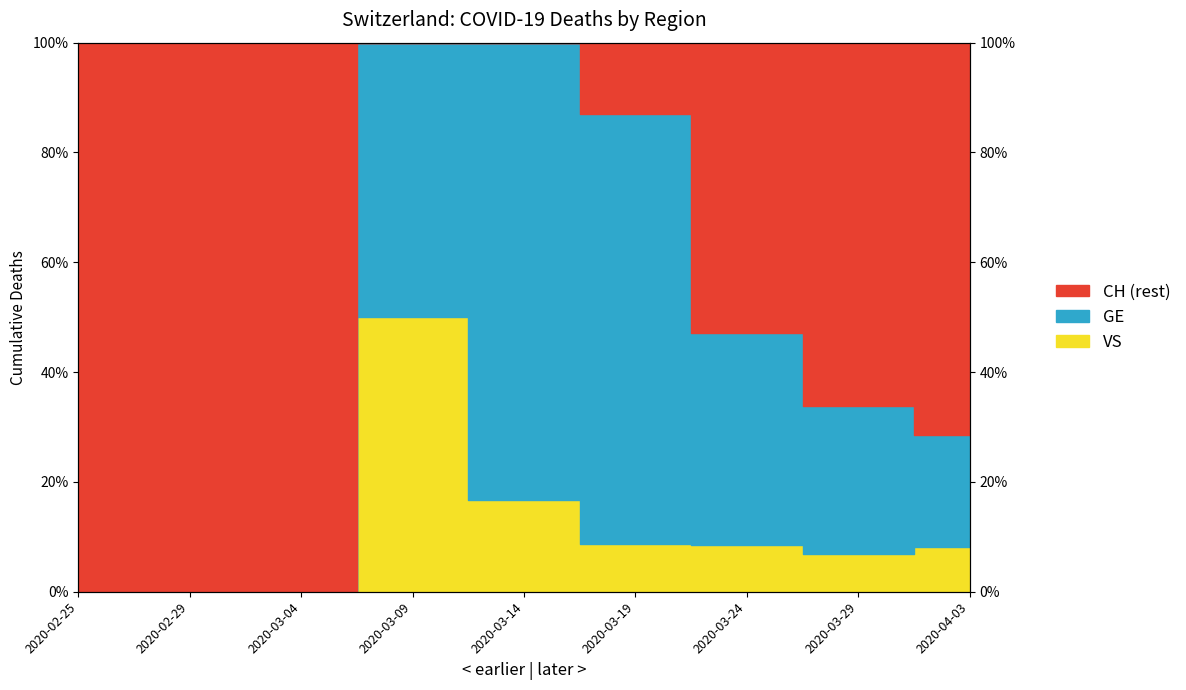

How many interior local peaks does the VS series have?

1